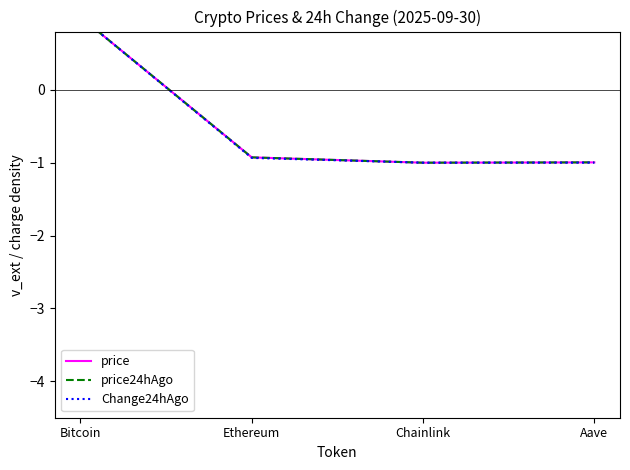

Is the value of price24hAgo at Chainlink greater than the value of price at Chainlink?

No